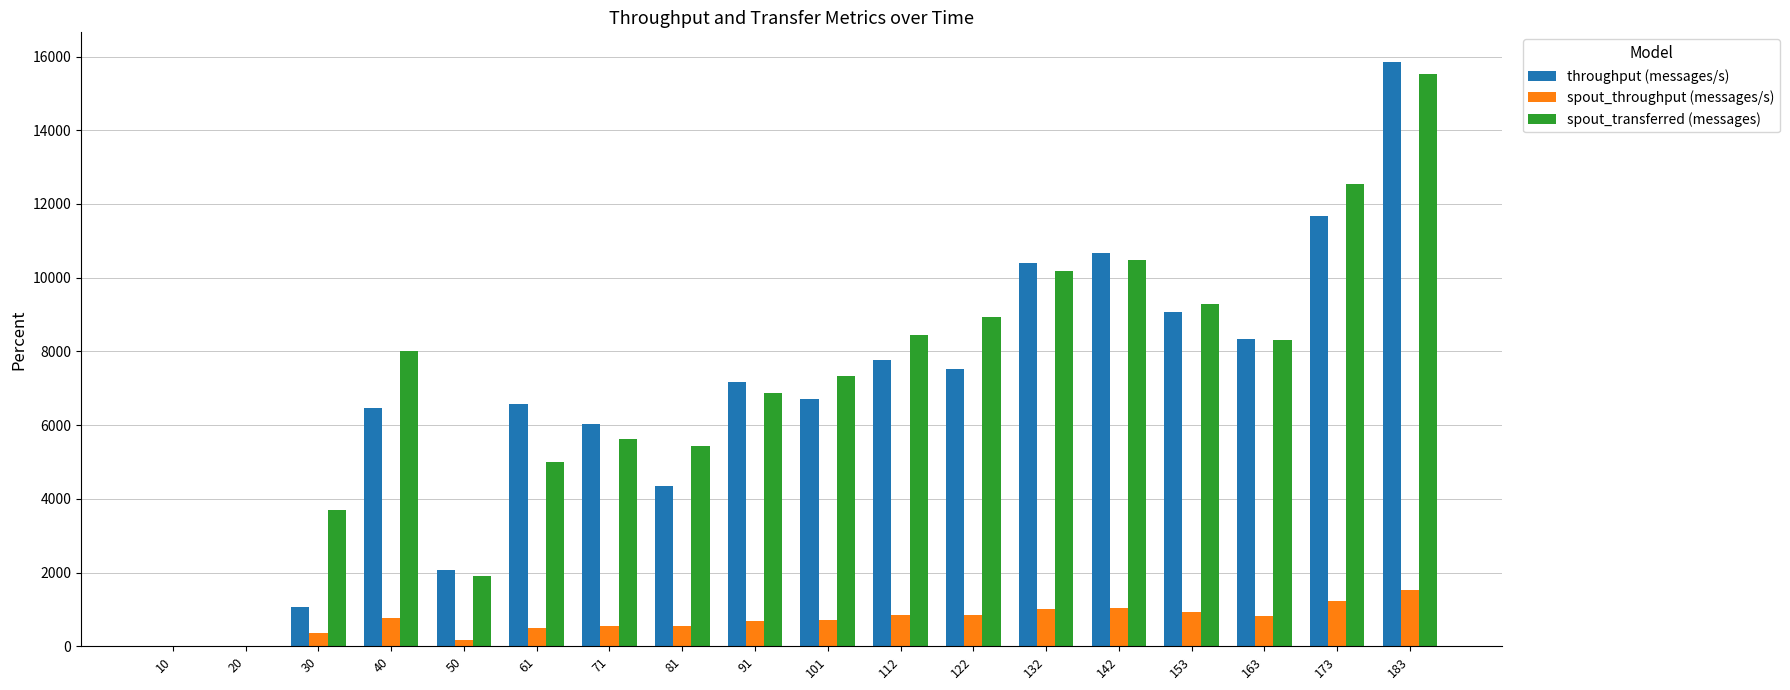

What is the sum of all spout_throughput (messages/s) values?

12462